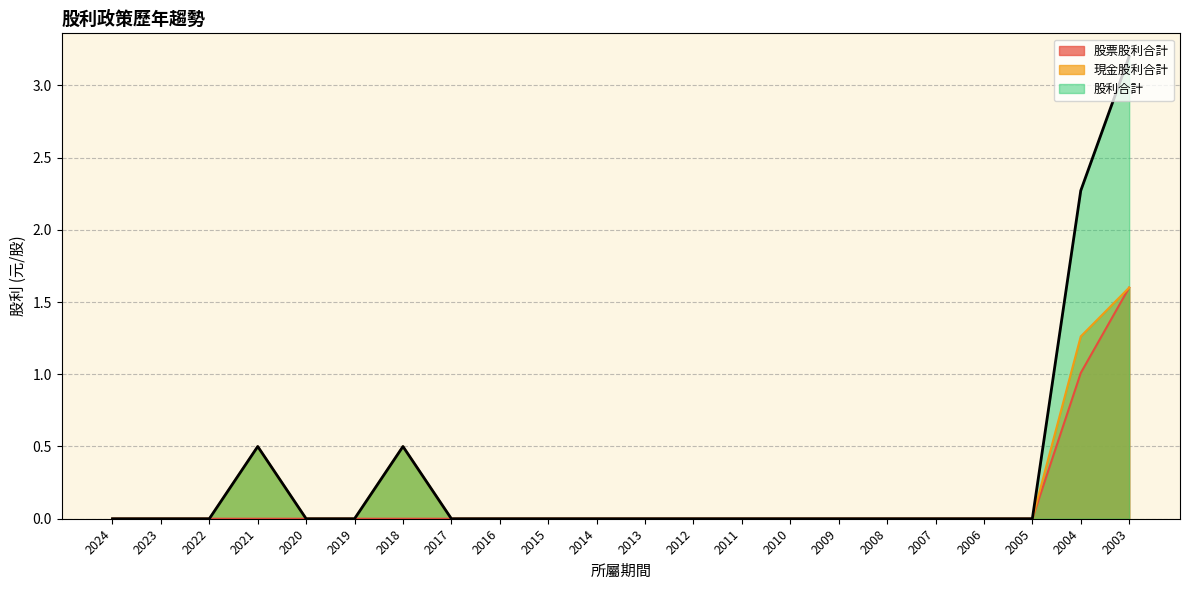

How many interior local peaks does the 股利合計 series have?

2